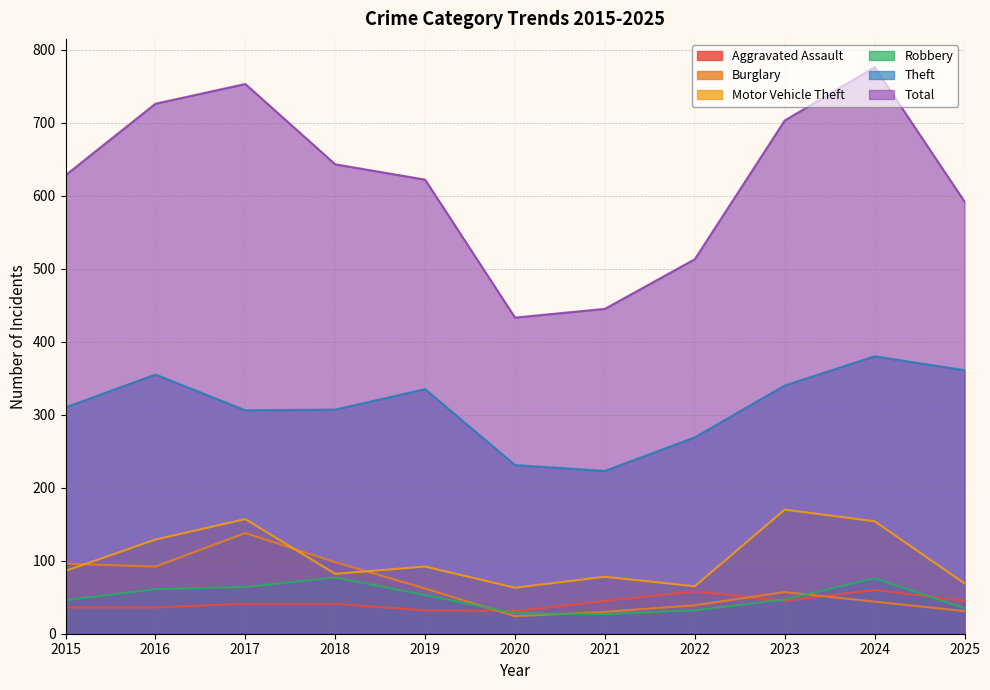

Reading left to right, list all the values displayed in this chart.

Aggravated Assault: 2015=36	2016=36	2017=41	2018=41	2019=32	2020=31	2021=45	2022=58	2023=45	2024=60	2025=45
Burglary: 2015=96	2016=92	2017=138	2018=98	2019=62	2020=24	2021=30	2022=39	2023=57	2024=44	2025=31
Motor Vehicle Theft: 2015=86	2016=129	2017=157	2018=82	2019=92	2020=63	2021=78	2022=65	2023=170	2024=154	2025=69
Robbery: 2015=46	2016=61	2017=64	2018=77	2019=53	2020=28	2021=27	2022=32	2023=47	2024=76	2025=35
Theft: 2015=310	2016=355	2017=306	2018=307	2019=335	2020=231	2021=223	2022=269	2023=340	2024=380	2025=361
Total: 2015=628	2016=726	2017=753	2018=643	2019=622	2020=433	2021=445	2022=513	2023=703	2024=776	2025=592